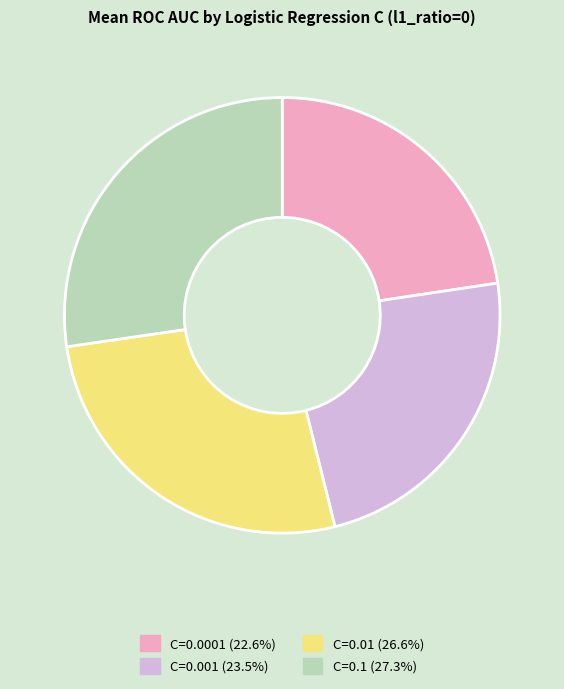

Which category has the biggest portion of the pie?

C=0.1